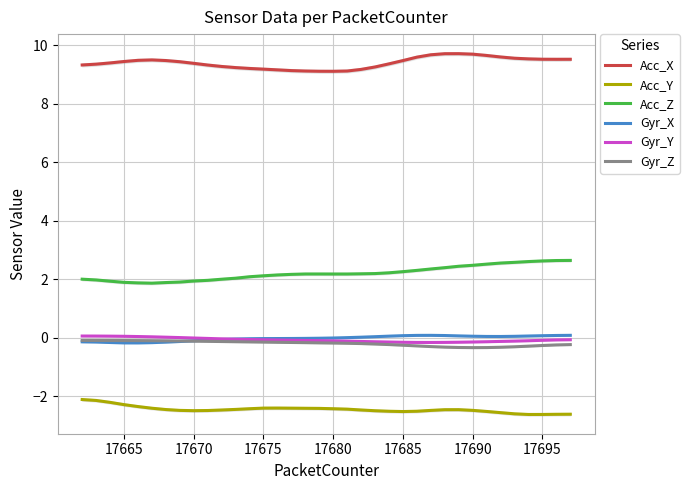

How many interior local valleys does the Gyr_X series have?

2